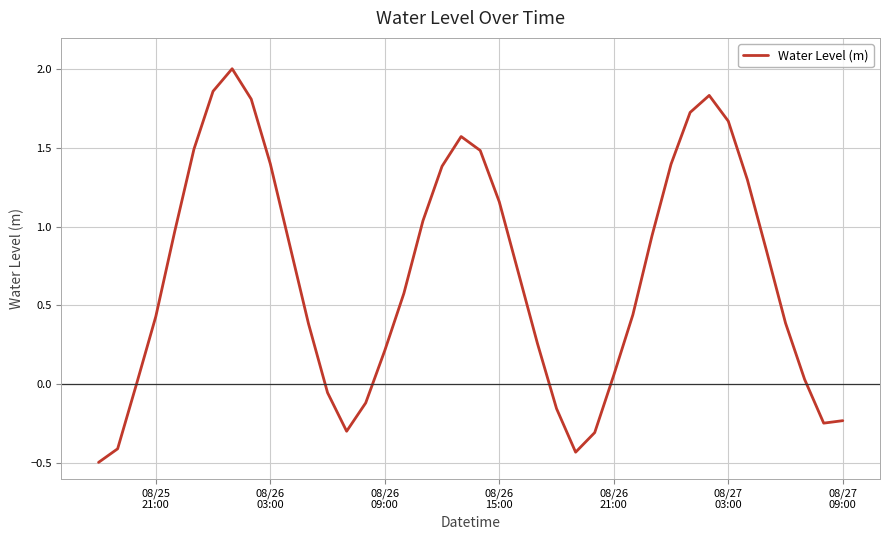

What is the smallest value displayed?

-0.5